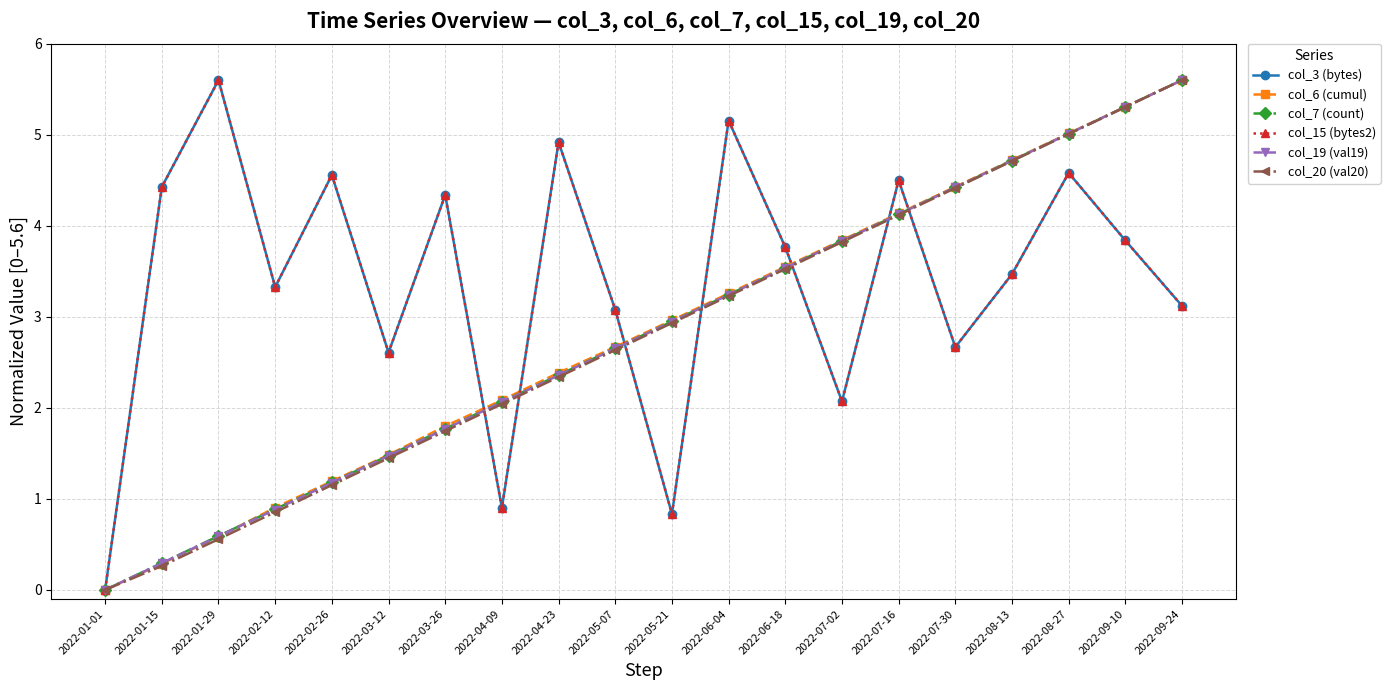

At which label does col_20 (val20) reach its minimum?

2022-01-01